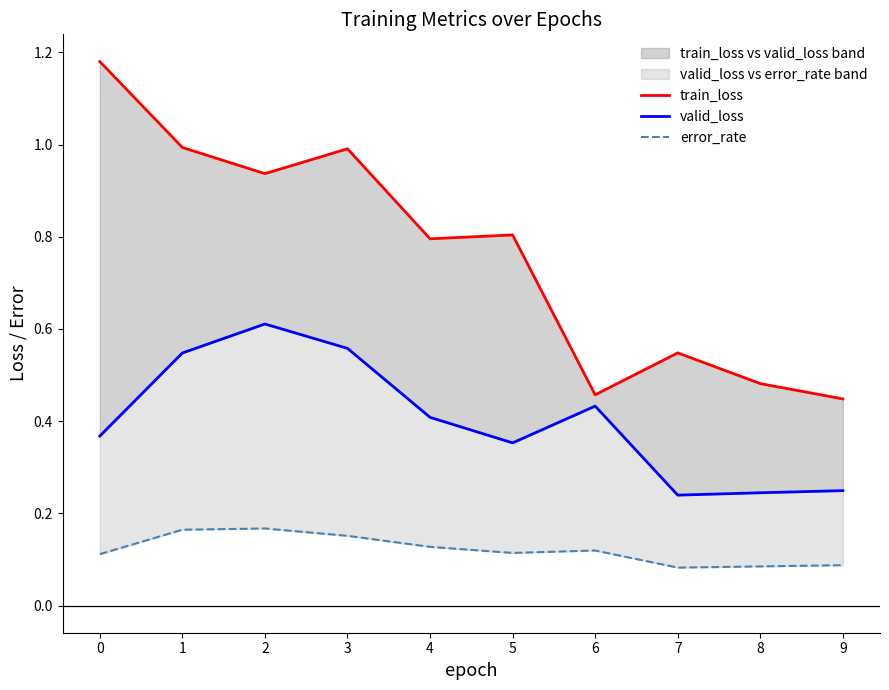

At how many categories does at least one series exceed 0?

10